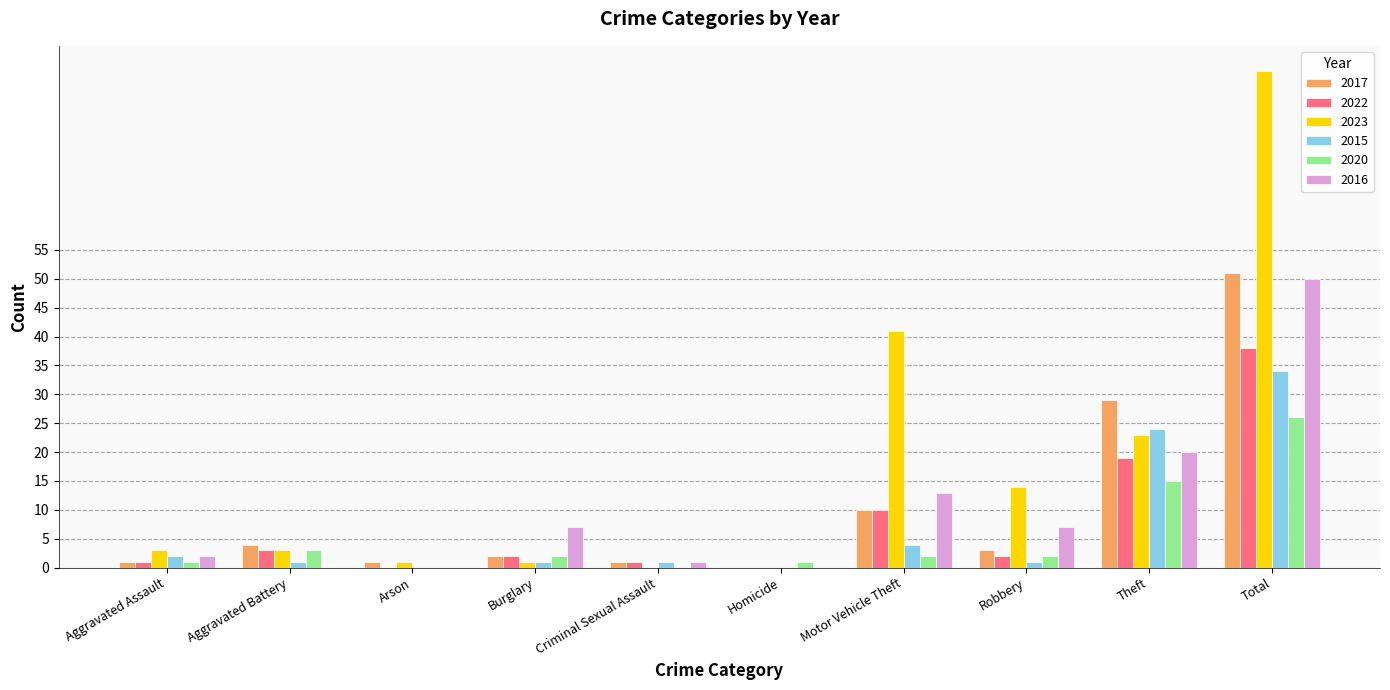

The 2016 series shows 4 at Robbery. True or false?

False